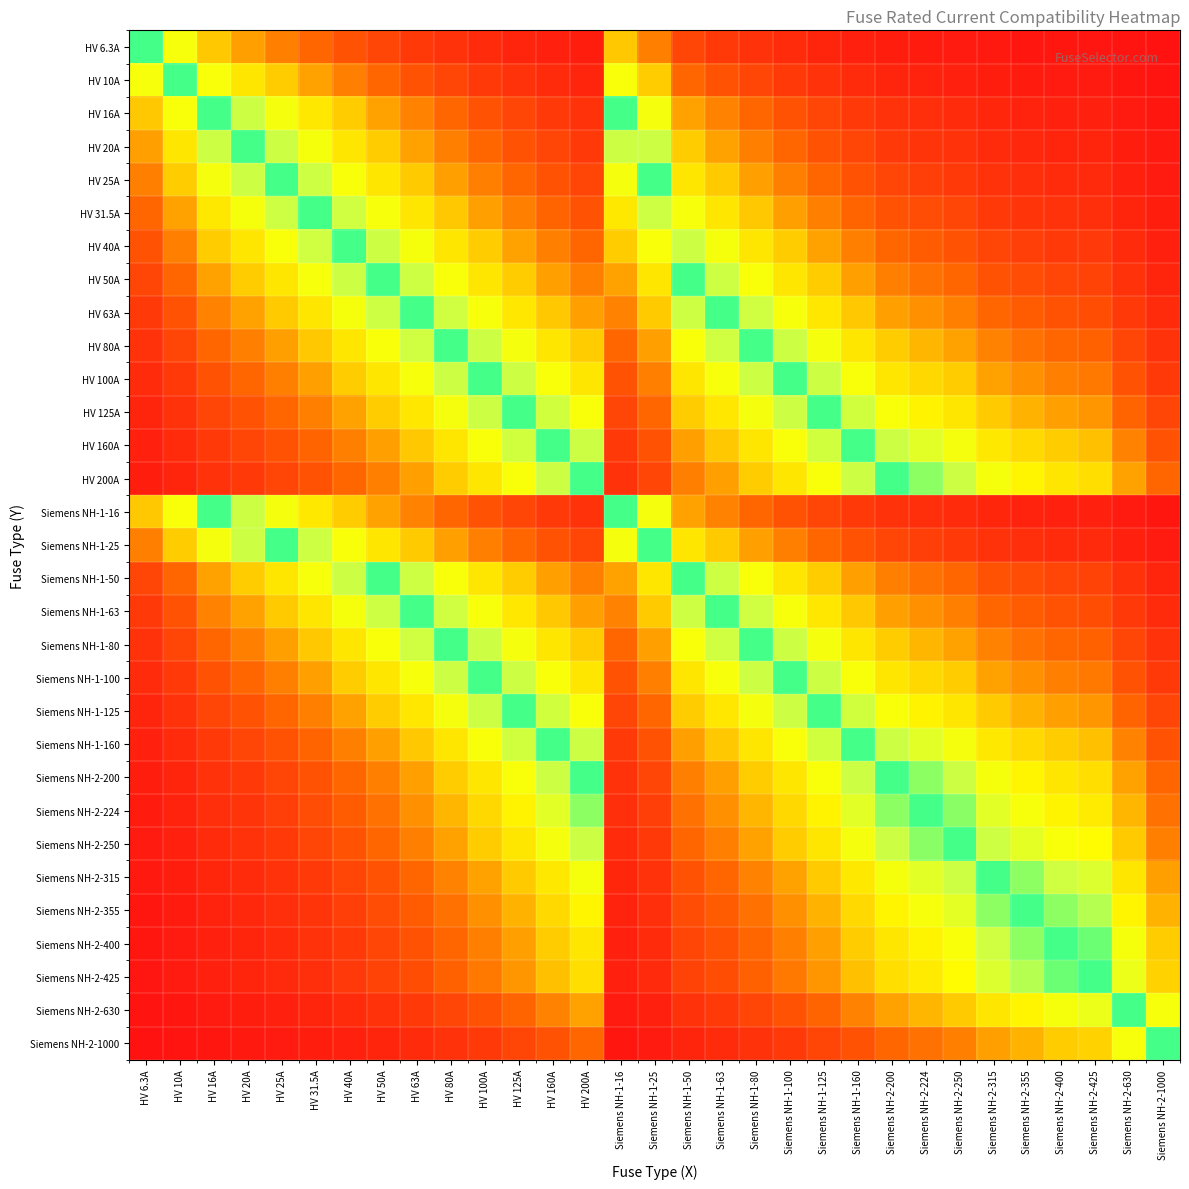

Reading left to right, list all the values displayed in this chart.

HV 6.3A: HV 6.3A=1.0	HV 10A=0.6	HV 16A=0.4	HV 20A=0.3	HV 25A=0.3	HV 31.5A=0.2	HV 40A=0.2	HV 50A=0.1	HV 63A=0.1	HV 80A=0.1	HV 100A=0.1	HV 125A=0.1	HV 160A=0.0	HV 200A=0.0	Siemens NH-1-16=0.4	Siemens NH-1-25=0.3	Siemens NH-1-50=0.1	Siemens NH-1-63=0.1	Siemens NH-1-80=0.1	Siemens NH-1-100=0.1	Siemens NH-1-125=0.1	Siemens NH-1-160=0.0	Siemens NH-2-200=0.0	Siemens NH-2-224=0.0	Siemens NH-2-250=0.0	Siemens NH-2-315=0.0	Siemens NH-2-355=0.0	Siemens NH-2-400=0.0	Siemens NH-2-425=0.0	Siemens NH-2-630=0.0	Siemens NH-2-1000=0.0
HV 10A: HV 6.3A=0.6	HV 10A=1.0	HV 16A=0.6	HV 20A=0.5	HV 25A=0.4	HV 31.5A=0.3	HV 40A=0.2	HV 50A=0.2	HV 63A=0.2	HV 80A=0.1	HV 100A=0.1	HV 125A=0.1	HV 160A=0.1	HV 200A=0.1	Siemens NH-1-16=0.6	Siemens NH-1-25=0.4	Siemens NH-1-50=0.2	Siemens NH-1-63=0.2	Siemens NH-1-80=0.1	Siemens NH-1-100=0.1	Siemens NH-1-125=0.1	Siemens NH-1-160=0.1	Siemens NH-2-200=0.1	Siemens NH-2-224=0.0	Siemens NH-2-250=0.0	Siemens NH-2-315=0.0	Siemens NH-2-355=0.0	Siemens NH-2-400=0.0	Siemens NH-2-425=0.0	Siemens NH-2-630=0.0	Siemens NH-2-1000=0.0
HV 16A: HV 6.3A=0.4	HV 10A=0.6	HV 16A=1.0	HV 20A=0.8	HV 25A=0.6	HV 31.5A=0.5	HV 40A=0.4	HV 50A=0.3	HV 63A=0.3	HV 80A=0.2	HV 100A=0.2	HV 125A=0.1	HV 160A=0.1	HV 200A=0.1	Siemens NH-1-16=1.0	Siemens NH-1-25=0.6	Siemens NH-1-50=0.3	Siemens NH-1-63=0.3	Siemens NH-1-80=0.2	Siemens NH-1-100=0.2	Siemens NH-1-125=0.1	Siemens NH-1-160=0.1	Siemens NH-2-200=0.1	Siemens NH-2-224=0.1	Siemens NH-2-250=0.1	Siemens NH-2-315=0.1	Siemens NH-2-355=0.0	Siemens NH-2-400=0.0	Siemens NH-2-425=0.0	Siemens NH-2-630=0.0	Siemens NH-2-1000=0.0
HV 20A: HV 6.3A=0.3	HV 10A=0.5	HV 16A=0.8	HV 20A=1.0	HV 25A=0.8	HV 31.5A=0.6	HV 40A=0.5	HV 50A=0.4	HV 63A=0.3	HV 80A=0.2	HV 100A=0.2	HV 125A=0.2	HV 160A=0.1	HV 200A=0.1	Siemens NH-1-16=0.8	Siemens NH-1-25=0.8	Siemens NH-1-50=0.4	Siemens NH-1-63=0.3	Siemens NH-1-80=0.2	Siemens NH-1-100=0.2	Siemens NH-1-125=0.2	Siemens NH-1-160=0.1	Siemens NH-2-200=0.1	Siemens NH-2-224=0.1	Siemens NH-2-250=0.1	Siemens NH-2-315=0.1	Siemens NH-2-355=0.1	Siemens NH-2-400=0.1	Siemens NH-2-425=0.0	Siemens NH-2-630=0.0	Siemens NH-2-1000=0.0
HV 25A: HV 6.3A=0.3	HV 10A=0.4	HV 16A=0.6	HV 20A=0.8	HV 25A=1.0	HV 31.5A=0.8	HV 40A=0.6	HV 50A=0.5	HV 63A=0.4	HV 80A=0.3	HV 100A=0.2	HV 125A=0.2	HV 160A=0.2	HV 200A=0.1	Siemens NH-1-16=0.6	Siemens NH-1-25=1.0	Siemens NH-1-50=0.5	Siemens NH-1-63=0.4	Siemens NH-1-80=0.3	Siemens NH-1-100=0.2	Siemens NH-1-125=0.2	Siemens NH-1-160=0.2	Siemens NH-2-200=0.1	Siemens NH-2-224=0.1	Siemens NH-2-250=0.1	Siemens NH-2-315=0.1	Siemens NH-2-355=0.1	Siemens NH-2-400=0.1	Siemens NH-2-425=0.1	Siemens NH-2-630=0.0	Siemens NH-2-1000=0.0
HV 31.5A: HV 6.3A=0.2	HV 10A=0.3	HV 16A=0.5	HV 20A=0.6	HV 25A=0.8	HV 31.5A=1.0	HV 40A=0.8	HV 50A=0.6	HV 63A=0.5	HV 80A=0.4	HV 100A=0.3	HV 125A=0.3	HV 160A=0.2	HV 200A=0.2	Siemens NH-1-16=0.5	Siemens NH-1-25=0.8	Siemens NH-1-50=0.6	Siemens NH-1-63=0.5	Siemens NH-1-80=0.4	Siemens NH-1-100=0.3	Siemens NH-1-125=0.3	Siemens NH-1-160=0.2	Siemens NH-2-200=0.2	Siemens NH-2-224=0.1	Siemens NH-2-250=0.1	Siemens NH-2-315=0.1	Siemens NH-2-355=0.1	Siemens NH-2-400=0.1	Siemens NH-2-425=0.1	Siemens NH-2-630=0.1	Siemens NH-2-1000=0.0
HV 40A: HV 6.3A=0.2	HV 10A=0.2	HV 16A=0.4	HV 20A=0.5	HV 25A=0.6	HV 31.5A=0.8	HV 40A=1.0	HV 50A=0.8	HV 63A=0.6	HV 80A=0.5	HV 100A=0.4	HV 125A=0.3	HV 160A=0.2	HV 200A=0.2	Siemens NH-1-16=0.4	Siemens NH-1-25=0.6	Siemens NH-1-50=0.8	Siemens NH-1-63=0.6	Siemens NH-1-80=0.5	Siemens NH-1-100=0.4	Siemens NH-1-125=0.3	Siemens NH-1-160=0.2	Siemens NH-2-200=0.2	Siemens NH-2-224=0.2	Siemens NH-2-250=0.2	Siemens NH-2-315=0.1	Siemens NH-2-355=0.1	Siemens NH-2-400=0.1	Siemens NH-2-425=0.1	Siemens NH-2-630=0.1	Siemens NH-2-1000=0.0
HV 50A: HV 6.3A=0.1	HV 10A=0.2	HV 16A=0.3	HV 20A=0.4	HV 25A=0.5	HV 31.5A=0.6	HV 40A=0.8	HV 50A=1.0	HV 63A=0.8	HV 80A=0.6	HV 100A=0.5	HV 125A=0.4	HV 160A=0.3	HV 200A=0.2	Siemens NH-1-16=0.3	Siemens NH-1-25=0.5	Siemens NH-1-50=1.0	Siemens NH-1-63=0.8	Siemens NH-1-80=0.6	Siemens NH-1-100=0.5	Siemens NH-1-125=0.4	Siemens NH-1-160=0.3	Siemens NH-2-200=0.2	Siemens NH-2-224=0.2	Siemens NH-2-250=0.2	Siemens NH-2-315=0.2	Siemens NH-2-355=0.1	Siemens NH-2-400=0.1	Siemens NH-2-425=0.1	Siemens NH-2-630=0.1	Siemens NH-2-1000=0.1
HV 63A: HV 6.3A=0.1	HV 10A=0.2	HV 16A=0.3	HV 20A=0.3	HV 25A=0.4	HV 31.5A=0.5	HV 40A=0.6	HV 50A=0.8	HV 63A=1.0	HV 80A=0.8	HV 100A=0.6	HV 125A=0.5	HV 160A=0.4	HV 200A=0.3	Siemens NH-1-16=0.3	Siemens NH-1-25=0.4	Siemens NH-1-50=0.8	Siemens NH-1-63=1.0	Siemens NH-1-80=0.8	Siemens NH-1-100=0.6	Siemens NH-1-125=0.5	Siemens NH-1-160=0.4	Siemens NH-2-200=0.3	Siemens NH-2-224=0.3	Siemens NH-2-250=0.3	Siemens NH-2-315=0.2	Siemens NH-2-355=0.2	Siemens NH-2-400=0.2	Siemens NH-2-425=0.1	Siemens NH-2-630=0.1	Siemens NH-2-1000=0.1
HV 80A: HV 6.3A=0.1	HV 10A=0.1	HV 16A=0.2	HV 20A=0.2	HV 25A=0.3	HV 31.5A=0.4	HV 40A=0.5	HV 50A=0.6	HV 63A=0.8	HV 80A=1.0	HV 100A=0.8	HV 125A=0.6	HV 160A=0.5	HV 200A=0.4	Siemens NH-1-16=0.2	Siemens NH-1-25=0.3	Siemens NH-1-50=0.6	Siemens NH-1-63=0.8	Siemens NH-1-80=1.0	Siemens NH-1-100=0.8	Siemens NH-1-125=0.6	Siemens NH-1-160=0.5	Siemens NH-2-200=0.4	Siemens NH-2-224=0.4	Siemens NH-2-250=0.3	Siemens NH-2-315=0.3	Siemens NH-2-355=0.2	Siemens NH-2-400=0.2	Siemens NH-2-425=0.2	Siemens NH-2-630=0.1	Siemens NH-2-1000=0.1
HV 100A: HV 6.3A=0.1	HV 10A=0.1	HV 16A=0.2	HV 20A=0.2	HV 25A=0.2	HV 31.5A=0.3	HV 40A=0.4	HV 50A=0.5	HV 63A=0.6	HV 80A=0.8	HV 100A=1.0	HV 125A=0.8	HV 160A=0.6	HV 200A=0.5	Siemens NH-1-16=0.2	Siemens NH-1-25=0.2	Siemens NH-1-50=0.5	Siemens NH-1-63=0.6	Siemens NH-1-80=0.8	Siemens NH-1-100=1.0	Siemens NH-1-125=0.8	Siemens NH-1-160=0.6	Siemens NH-2-200=0.5	Siemens NH-2-224=0.4	Siemens NH-2-250=0.4	Siemens NH-2-315=0.3	Siemens NH-2-355=0.3	Siemens NH-2-400=0.2	Siemens NH-2-425=0.2	Siemens NH-2-630=0.2	Siemens NH-2-1000=0.1
HV 125A: HV 6.3A=0.1	HV 10A=0.1	HV 16A=0.1	HV 20A=0.2	HV 25A=0.2	HV 31.5A=0.3	HV 40A=0.3	HV 50A=0.4	HV 63A=0.5	HV 80A=0.6	HV 100A=0.8	HV 125A=1.0	HV 160A=0.8	HV 200A=0.6	Siemens NH-1-16=0.1	Siemens NH-1-25=0.2	Siemens NH-1-50=0.4	Siemens NH-1-63=0.5	Siemens NH-1-80=0.6	Siemens NH-1-100=0.8	Siemens NH-1-125=1.0	Siemens NH-1-160=0.8	Siemens NH-2-200=0.6	Siemens NH-2-224=0.6	Siemens NH-2-250=0.5	Siemens NH-2-315=0.4	Siemens NH-2-355=0.4	Siemens NH-2-400=0.3	Siemens NH-2-425=0.3	Siemens NH-2-630=0.2	Siemens NH-2-1000=0.1
HV 160A: HV 6.3A=0.0	HV 10A=0.1	HV 16A=0.1	HV 20A=0.1	HV 25A=0.2	HV 31.5A=0.2	HV 40A=0.2	HV 50A=0.3	HV 63A=0.4	HV 80A=0.5	HV 100A=0.6	HV 125A=0.8	HV 160A=1.0	HV 200A=0.8	Siemens NH-1-16=0.1	Siemens NH-1-25=0.2	Siemens NH-1-50=0.3	Siemens NH-1-63=0.4	Siemens NH-1-80=0.5	Siemens NH-1-100=0.6	Siemens NH-1-125=0.8	Siemens NH-1-160=1.0	Siemens NH-2-200=0.8	Siemens NH-2-224=0.7	Siemens NH-2-250=0.6	Siemens NH-2-315=0.5	Siemens NH-2-355=0.5	Siemens NH-2-400=0.4	Siemens NH-2-425=0.4	Siemens NH-2-630=0.3	Siemens NH-2-1000=0.2
HV 200A: HV 6.3A=0.0	HV 10A=0.1	HV 16A=0.1	HV 20A=0.1	HV 25A=0.1	HV 31.5A=0.2	HV 40A=0.2	HV 50A=0.2	HV 63A=0.3	HV 80A=0.4	HV 100A=0.5	HV 125A=0.6	HV 160A=0.8	HV 200A=1.0	Siemens NH-1-16=0.1	Siemens NH-1-25=0.1	Siemens NH-1-50=0.2	Siemens NH-1-63=0.3	Siemens NH-1-80=0.4	Siemens NH-1-100=0.5	Siemens NH-1-125=0.6	Siemens NH-1-160=0.8	Siemens NH-2-200=1.0	Siemens NH-2-224=0.9	Siemens NH-2-250=0.8	Siemens NH-2-315=0.6	Siemens NH-2-355=0.6	Siemens NH-2-400=0.5	Siemens NH-2-425=0.5	Siemens NH-2-630=0.3	Siemens NH-2-1000=0.2
Siemens NH-1-16: HV 6.3A=0.4	HV 10A=0.6	HV 16A=1.0	HV 20A=0.8	HV 25A=0.6	HV 31.5A=0.5	HV 40A=0.4	HV 50A=0.3	HV 63A=0.3	HV 80A=0.2	HV 100A=0.2	HV 125A=0.1	HV 160A=0.1	HV 200A=0.1	Siemens NH-1-16=1.0	Siemens NH-1-25=0.6	Siemens NH-1-50=0.3	Siemens NH-1-63=0.3	Siemens NH-1-80=0.2	Siemens NH-1-100=0.2	Siemens NH-1-125=0.1	Siemens NH-1-160=0.1	Siemens NH-2-200=0.1	Siemens NH-2-224=0.1	Siemens NH-2-250=0.1	Siemens NH-2-315=0.1	Siemens NH-2-355=0.0	Siemens NH-2-400=0.0	Siemens NH-2-425=0.0	Siemens NH-2-630=0.0	Siemens NH-2-1000=0.0
Siemens NH-1-25: HV 6.3A=0.3	HV 10A=0.4	HV 16A=0.6	HV 20A=0.8	HV 25A=1.0	HV 31.5A=0.8	HV 40A=0.6	HV 50A=0.5	HV 63A=0.4	HV 80A=0.3	HV 100A=0.2	HV 125A=0.2	HV 160A=0.2	HV 200A=0.1	Siemens NH-1-16=0.6	Siemens NH-1-25=1.0	Siemens NH-1-50=0.5	Siemens NH-1-63=0.4	Siemens NH-1-80=0.3	Siemens NH-1-100=0.2	Siemens NH-1-125=0.2	Siemens NH-1-160=0.2	Siemens NH-2-200=0.1	Siemens NH-2-224=0.1	Siemens NH-2-250=0.1	Siemens NH-2-315=0.1	Siemens NH-2-355=0.1	Siemens NH-2-400=0.1	Siemens NH-2-425=0.1	Siemens NH-2-630=0.0	Siemens NH-2-1000=0.0
Siemens NH-1-50: HV 6.3A=0.1	HV 10A=0.2	HV 16A=0.3	HV 20A=0.4	HV 25A=0.5	HV 31.5A=0.6	HV 40A=0.8	HV 50A=1.0	HV 63A=0.8	HV 80A=0.6	HV 100A=0.5	HV 125A=0.4	HV 160A=0.3	HV 200A=0.2	Siemens NH-1-16=0.3	Siemens NH-1-25=0.5	Siemens NH-1-50=1.0	Siemens NH-1-63=0.8	Siemens NH-1-80=0.6	Siemens NH-1-100=0.5	Siemens NH-1-125=0.4	Siemens NH-1-160=0.3	Siemens NH-2-200=0.2	Siemens NH-2-224=0.2	Siemens NH-2-250=0.2	Siemens NH-2-315=0.2	Siemens NH-2-355=0.1	Siemens NH-2-400=0.1	Siemens NH-2-425=0.1	Siemens NH-2-630=0.1	Siemens NH-2-1000=0.1
Siemens NH-1-63: HV 6.3A=0.1	HV 10A=0.2	HV 16A=0.3	HV 20A=0.3	HV 25A=0.4	HV 31.5A=0.5	HV 40A=0.6	HV 50A=0.8	HV 63A=1.0	HV 80A=0.8	HV 100A=0.6	HV 125A=0.5	HV 160A=0.4	HV 200A=0.3	Siemens NH-1-16=0.3	Siemens NH-1-25=0.4	Siemens NH-1-50=0.8	Siemens NH-1-63=1.0	Siemens NH-1-80=0.8	Siemens NH-1-100=0.6	Siemens NH-1-125=0.5	Siemens NH-1-160=0.4	Siemens NH-2-200=0.3	Siemens NH-2-224=0.3	Siemens NH-2-250=0.3	Siemens NH-2-315=0.2	Siemens NH-2-355=0.2	Siemens NH-2-400=0.2	Siemens NH-2-425=0.1	Siemens NH-2-630=0.1	Siemens NH-2-1000=0.1
Siemens NH-1-80: HV 6.3A=0.1	HV 10A=0.1	HV 16A=0.2	HV 20A=0.2	HV 25A=0.3	HV 31.5A=0.4	HV 40A=0.5	HV 50A=0.6	HV 63A=0.8	HV 80A=1.0	HV 100A=0.8	HV 125A=0.6	HV 160A=0.5	HV 200A=0.4	Siemens NH-1-16=0.2	Siemens NH-1-25=0.3	Siemens NH-1-50=0.6	Siemens NH-1-63=0.8	Siemens NH-1-80=1.0	Siemens NH-1-100=0.8	Siemens NH-1-125=0.6	Siemens NH-1-160=0.5	Siemens NH-2-200=0.4	Siemens NH-2-224=0.4	Siemens NH-2-250=0.3	Siemens NH-2-315=0.3	Siemens NH-2-355=0.2	Siemens NH-2-400=0.2	Siemens NH-2-425=0.2	Siemens NH-2-630=0.1	Siemens NH-2-1000=0.1
Siemens NH-1-100: HV 6.3A=0.1	HV 10A=0.1	HV 16A=0.2	HV 20A=0.2	HV 25A=0.2	HV 31.5A=0.3	HV 40A=0.4	HV 50A=0.5	HV 63A=0.6	HV 80A=0.8	HV 100A=1.0	HV 125A=0.8	HV 160A=0.6	HV 200A=0.5	Siemens NH-1-16=0.2	Siemens NH-1-25=0.2	Siemens NH-1-50=0.5	Siemens NH-1-63=0.6	Siemens NH-1-80=0.8	Siemens NH-1-100=1.0	Siemens NH-1-125=0.8	Siemens NH-1-160=0.6	Siemens NH-2-200=0.5	Siemens NH-2-224=0.4	Siemens NH-2-250=0.4	Siemens NH-2-315=0.3	Siemens NH-2-355=0.3	Siemens NH-2-400=0.2	Siemens NH-2-425=0.2	Siemens NH-2-630=0.2	Siemens NH-2-1000=0.1
Siemens NH-1-125: HV 6.3A=0.1	HV 10A=0.1	HV 16A=0.1	HV 20A=0.2	HV 25A=0.2	HV 31.5A=0.3	HV 40A=0.3	HV 50A=0.4	HV 63A=0.5	HV 80A=0.6	HV 100A=0.8	HV 125A=1.0	HV 160A=0.8	HV 200A=0.6	Siemens NH-1-16=0.1	Siemens NH-1-25=0.2	Siemens NH-1-50=0.4	Siemens NH-1-63=0.5	Siemens NH-1-80=0.6	Siemens NH-1-100=0.8	Siemens NH-1-125=1.0	Siemens NH-1-160=0.8	Siemens NH-2-200=0.6	Siemens NH-2-224=0.6	Siemens NH-2-250=0.5	Siemens NH-2-315=0.4	Siemens NH-2-355=0.4	Siemens NH-2-400=0.3	Siemens NH-2-425=0.3	Siemens NH-2-630=0.2	Siemens NH-2-1000=0.1
Siemens NH-1-160: HV 6.3A=0.0	HV 10A=0.1	HV 16A=0.1	HV 20A=0.1	HV 25A=0.2	HV 31.5A=0.2	HV 40A=0.2	HV 50A=0.3	HV 63A=0.4	HV 80A=0.5	HV 100A=0.6	HV 125A=0.8	HV 160A=1.0	HV 200A=0.8	Siemens NH-1-16=0.1	Siemens NH-1-25=0.2	Siemens NH-1-50=0.3	Siemens NH-1-63=0.4	Siemens NH-1-80=0.5	Siemens NH-1-100=0.6	Siemens NH-1-125=0.8	Siemens NH-1-160=1.0	Siemens NH-2-200=0.8	Siemens NH-2-224=0.7	Siemens NH-2-250=0.6	Siemens NH-2-315=0.5	Siemens NH-2-355=0.5	Siemens NH-2-400=0.4	Siemens NH-2-425=0.4	Siemens NH-2-630=0.3	Siemens NH-2-1000=0.2
Siemens NH-2-200: HV 6.3A=0.0	HV 10A=0.1	HV 16A=0.1	HV 20A=0.1	HV 25A=0.1	HV 31.5A=0.2	HV 40A=0.2	HV 50A=0.2	HV 63A=0.3	HV 80A=0.4	HV 100A=0.5	HV 125A=0.6	HV 160A=0.8	HV 200A=1.0	Siemens NH-1-16=0.1	Siemens NH-1-25=0.1	Siemens NH-1-50=0.2	Siemens NH-1-63=0.3	Siemens NH-1-80=0.4	Siemens NH-1-100=0.5	Siemens NH-1-125=0.6	Siemens NH-1-160=0.8	Siemens NH-2-200=1.0	Siemens NH-2-224=0.9	Siemens NH-2-250=0.8	Siemens NH-2-315=0.6	Siemens NH-2-355=0.6	Siemens NH-2-400=0.5	Siemens NH-2-425=0.5	Siemens NH-2-630=0.3	Siemens NH-2-1000=0.2
Siemens NH-2-224: HV 6.3A=0.0	HV 10A=0.0	HV 16A=0.1	HV 20A=0.1	HV 25A=0.1	HV 31.5A=0.1	HV 40A=0.2	HV 50A=0.2	HV 63A=0.3	HV 80A=0.4	HV 100A=0.4	HV 125A=0.6	HV 160A=0.7	HV 200A=0.9	Siemens NH-1-16=0.1	Siemens NH-1-25=0.1	Siemens NH-1-50=0.2	Siemens NH-1-63=0.3	Siemens NH-1-80=0.4	Siemens NH-1-100=0.4	Siemens NH-1-125=0.6	Siemens NH-1-160=0.7	Siemens NH-2-200=0.9	Siemens NH-2-224=1.0	Siemens NH-2-250=0.9	Siemens NH-2-315=0.7	Siemens NH-2-355=0.6	Siemens NH-2-400=0.6	Siemens NH-2-425=0.5	Siemens NH-2-630=0.4	Siemens NH-2-1000=0.2
Siemens NH-2-250: HV 6.3A=0.0	HV 10A=0.0	HV 16A=0.1	HV 20A=0.1	HV 25A=0.1	HV 31.5A=0.1	HV 40A=0.2	HV 50A=0.2	HV 63A=0.3	HV 80A=0.3	HV 100A=0.4	HV 125A=0.5	HV 160A=0.6	HV 200A=0.8	Siemens NH-1-16=0.1	Siemens NH-1-25=0.1	Siemens NH-1-50=0.2	Siemens NH-1-63=0.3	Siemens NH-1-80=0.3	Siemens NH-1-100=0.4	Siemens NH-1-125=0.5	Siemens NH-1-160=0.6	Siemens NH-2-200=0.8	Siemens NH-2-224=0.9	Siemens NH-2-250=1.0	Siemens NH-2-315=0.8	Siemens NH-2-355=0.7	Siemens NH-2-400=0.6	Siemens NH-2-425=0.6	Siemens NH-2-630=0.4	Siemens NH-2-1000=0.2
Siemens NH-2-315: HV 6.3A=0.0	HV 10A=0.0	HV 16A=0.1	HV 20A=0.1	HV 25A=0.1	HV 31.5A=0.1	HV 40A=0.1	HV 50A=0.2	HV 63A=0.2	HV 80A=0.3	HV 100A=0.3	HV 125A=0.4	HV 160A=0.5	HV 200A=0.6	Siemens NH-1-16=0.1	Siemens NH-1-25=0.1	Siemens NH-1-50=0.2	Siemens NH-1-63=0.2	Siemens NH-1-80=0.3	Siemens NH-1-100=0.3	Siemens NH-1-125=0.4	Siemens NH-1-160=0.5	Siemens NH-2-200=0.6	Siemens NH-2-224=0.7	Siemens NH-2-250=0.8	Siemens NH-2-315=1.0	Siemens NH-2-355=0.9	Siemens NH-2-400=0.8	Siemens NH-2-425=0.7	Siemens NH-2-630=0.5	Siemens NH-2-1000=0.3
Siemens NH-2-355: HV 6.3A=0.0	HV 10A=0.0	HV 16A=0.0	HV 20A=0.1	HV 25A=0.1	HV 31.5A=0.1	HV 40A=0.1	HV 50A=0.1	HV 63A=0.2	HV 80A=0.2	HV 100A=0.3	HV 125A=0.4	HV 160A=0.5	HV 200A=0.6	Siemens NH-1-16=0.0	Siemens NH-1-25=0.1	Siemens NH-1-50=0.1	Siemens NH-1-63=0.2	Siemens NH-1-80=0.2	Siemens NH-1-100=0.3	Siemens NH-1-125=0.4	Siemens NH-1-160=0.5	Siemens NH-2-200=0.6	Siemens NH-2-224=0.6	Siemens NH-2-250=0.7	Siemens NH-2-315=0.9	Siemens NH-2-355=1.0	Siemens NH-2-400=0.9	Siemens NH-2-425=0.8	Siemens NH-2-630=0.6	Siemens NH-2-1000=0.4
Siemens NH-2-400: HV 6.3A=0.0	HV 10A=0.0	HV 16A=0.0	HV 20A=0.1	HV 25A=0.1	HV 31.5A=0.1	HV 40A=0.1	HV 50A=0.1	HV 63A=0.2	HV 80A=0.2	HV 100A=0.2	HV 125A=0.3	HV 160A=0.4	HV 200A=0.5	Siemens NH-1-16=0.0	Siemens NH-1-25=0.1	Siemens NH-1-50=0.1	Siemens NH-1-63=0.2	Siemens NH-1-80=0.2	Siemens NH-1-100=0.2	Siemens NH-1-125=0.3	Siemens NH-1-160=0.4	Siemens NH-2-200=0.5	Siemens NH-2-224=0.6	Siemens NH-2-250=0.6	Siemens NH-2-315=0.8	Siemens NH-2-355=0.9	Siemens NH-2-400=1.0	Siemens NH-2-425=0.9	Siemens NH-2-630=0.6	Siemens NH-2-1000=0.4
Siemens NH-2-425: HV 6.3A=0.0	HV 10A=0.0	HV 16A=0.0	HV 20A=0.0	HV 25A=0.1	HV 31.5A=0.1	HV 40A=0.1	HV 50A=0.1	HV 63A=0.1	HV 80A=0.2	HV 100A=0.2	HV 125A=0.3	HV 160A=0.4	HV 200A=0.5	Siemens NH-1-16=0.0	Siemens NH-1-25=0.1	Siemens NH-1-50=0.1	Siemens NH-1-63=0.1	Siemens NH-1-80=0.2	Siemens NH-1-100=0.2	Siemens NH-1-125=0.3	Siemens NH-1-160=0.4	Siemens NH-2-200=0.5	Siemens NH-2-224=0.5	Siemens NH-2-250=0.6	Siemens NH-2-315=0.7	Siemens NH-2-355=0.8	Siemens NH-2-400=0.9	Siemens NH-2-425=1.0	Siemens NH-2-630=0.7	Siemens NH-2-1000=0.4
Siemens NH-2-630: HV 6.3A=0.0	HV 10A=0.0	HV 16A=0.0	HV 20A=0.0	HV 25A=0.0	HV 31.5A=0.1	HV 40A=0.1	HV 50A=0.1	HV 63A=0.1	HV 80A=0.1	HV 100A=0.2	HV 125A=0.2	HV 160A=0.3	HV 200A=0.3	Siemens NH-1-16=0.0	Siemens NH-1-25=0.0	Siemens NH-1-50=0.1	Siemens NH-1-63=0.1	Siemens NH-1-80=0.1	Siemens NH-1-100=0.2	Siemens NH-1-125=0.2	Siemens NH-1-160=0.3	Siemens NH-2-200=0.3	Siemens NH-2-224=0.4	Siemens NH-2-250=0.4	Siemens NH-2-315=0.5	Siemens NH-2-355=0.6	Siemens NH-2-400=0.6	Siemens NH-2-425=0.7	Siemens NH-2-630=1.0	Siemens NH-2-1000=0.6
Siemens NH-2-1000: HV 6.3A=0.0	HV 10A=0.0	HV 16A=0.0	HV 20A=0.0	HV 25A=0.0	HV 31.5A=0.0	HV 40A=0.0	HV 50A=0.1	HV 63A=0.1	HV 80A=0.1	HV 100A=0.1	HV 125A=0.1	HV 160A=0.2	HV 200A=0.2	Siemens NH-1-16=0.0	Siemens NH-1-25=0.0	Siemens NH-1-50=0.1	Siemens NH-1-63=0.1	Siemens NH-1-80=0.1	Siemens NH-1-100=0.1	Siemens NH-1-125=0.1	Siemens NH-1-160=0.2	Siemens NH-2-200=0.2	Siemens NH-2-224=0.2	Siemens NH-2-250=0.2	Siemens NH-2-315=0.3	Siemens NH-2-355=0.4	Siemens NH-2-400=0.4	Siemens NH-2-425=0.4	Siemens NH-2-630=0.6	Siemens NH-2-1000=1.0